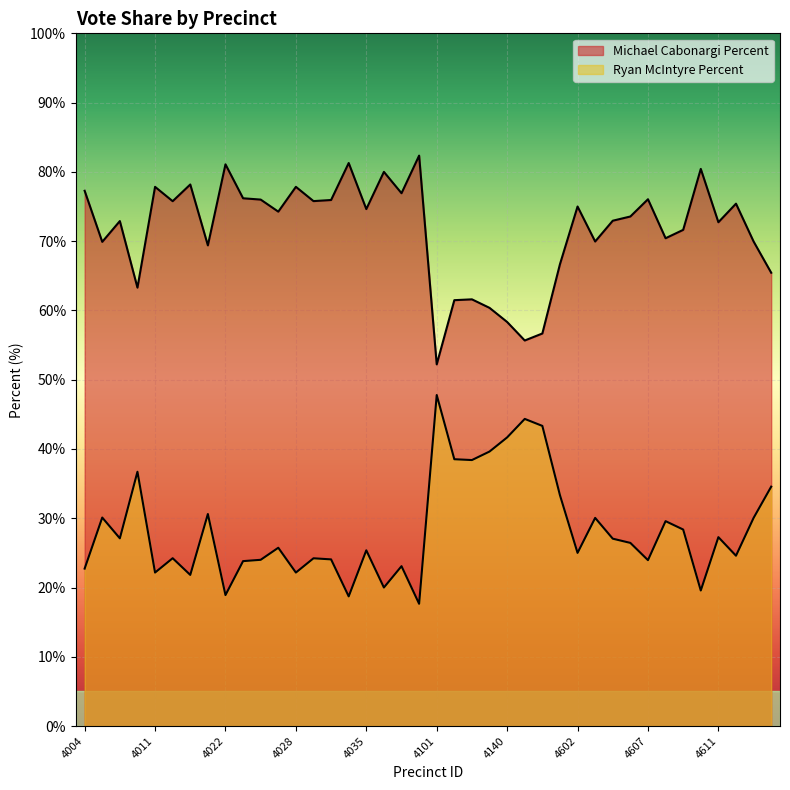

How many data points in Michael Cabonargi Percent are less than 74?

20